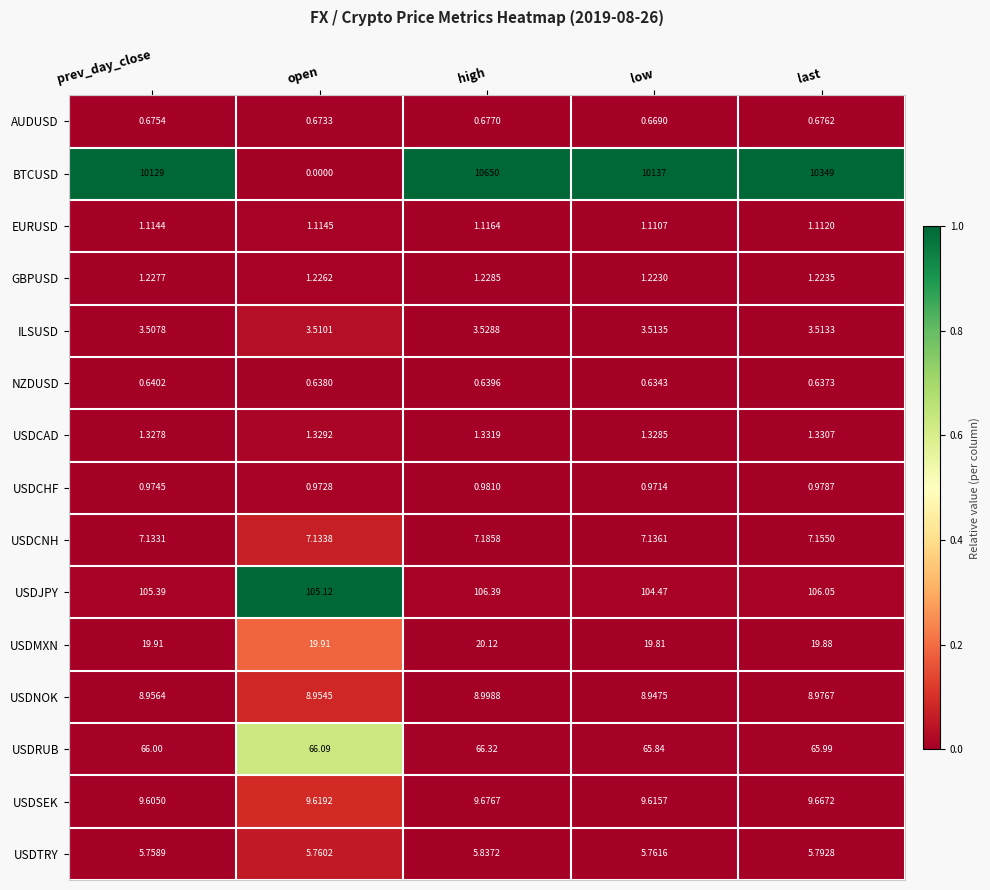

At which label does BTCUSD reach its peak?

high